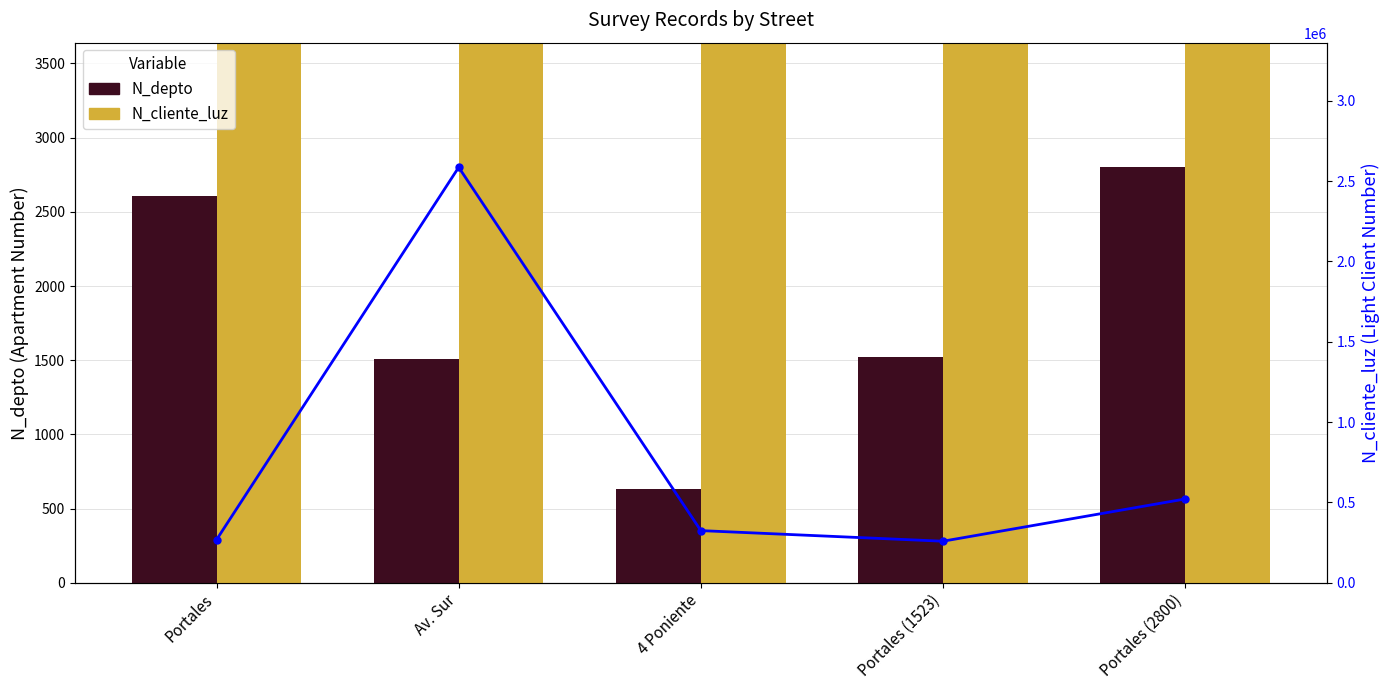

Reading left to right, list all the values displayed in this chart.

N_depto: 2608	1508	630	1523	2800
N_cliente_luz: 268734	2586314	324732	258663	521566
N_cliente_luz (line): 268734	2586314	324732	258663	521566